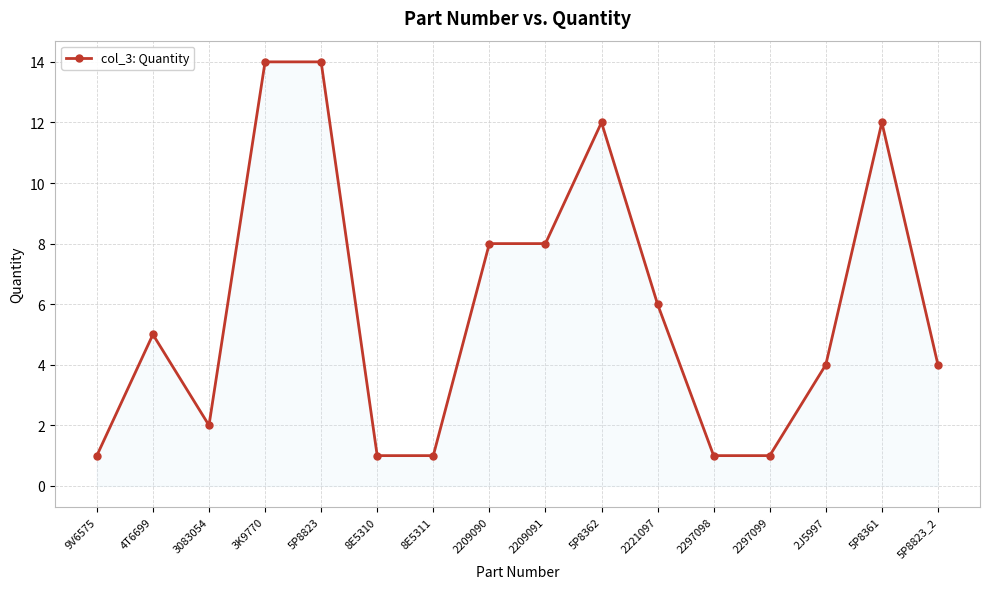

What is the greatest value displayed?

14